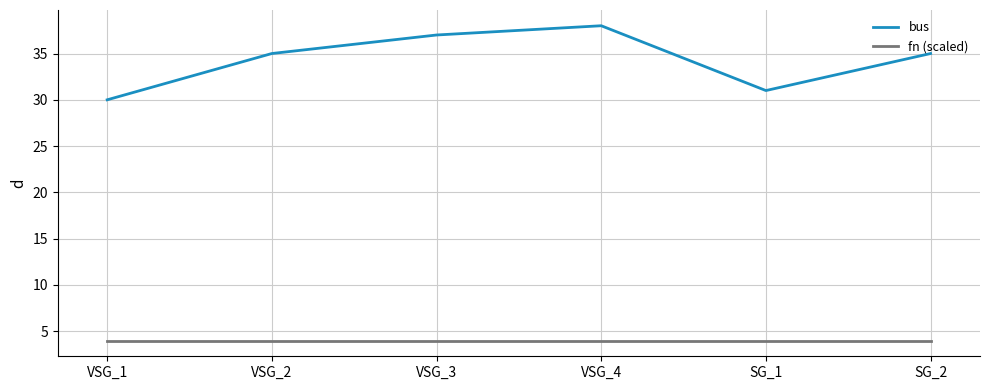

What is the total value across all series at VSG_1?

34